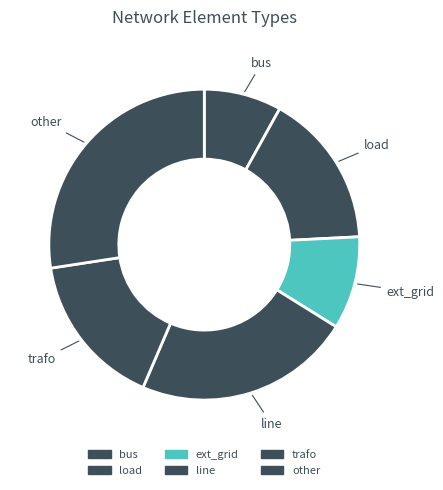

How many segments does this pie chart have?

6